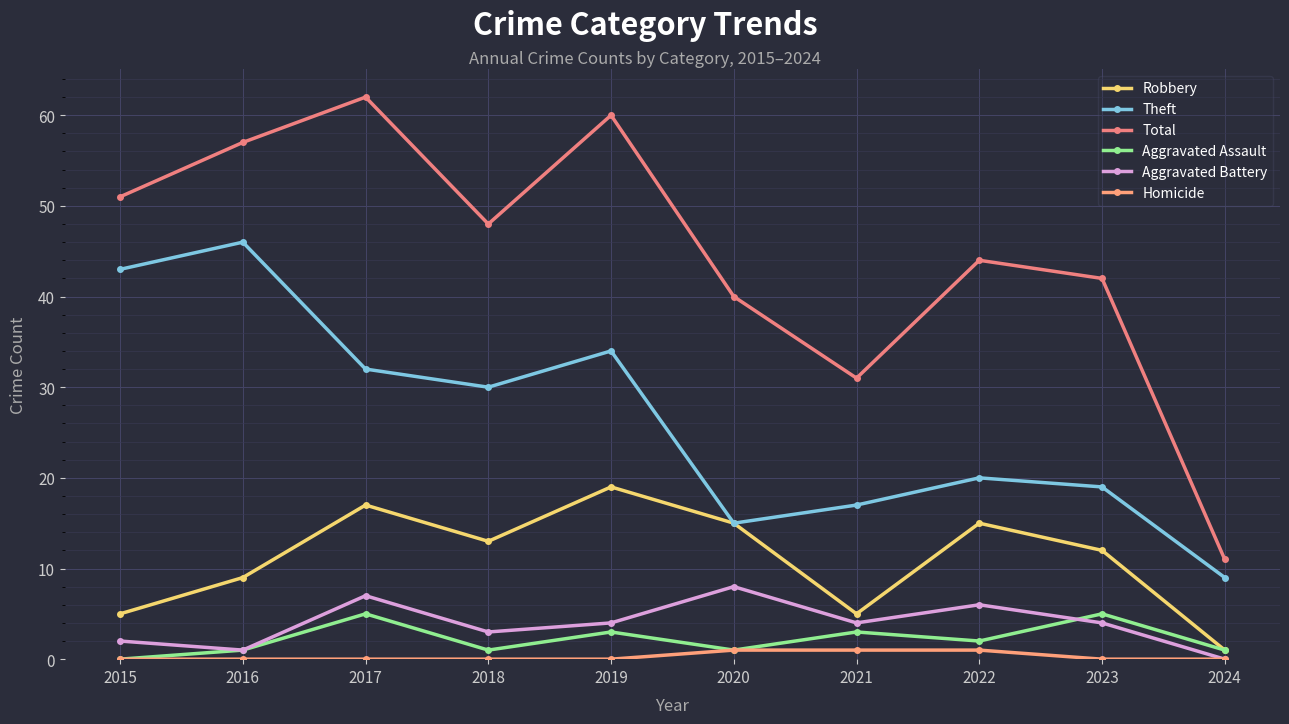

Reading right to left, extract all data points from this chart.

Robbery: 1	12	15	5	15	19	13	17	9	5
Theft: 9	19	20	17	15	34	30	32	46	43
Total: 11	42	44	31	40	60	48	62	57	51
Aggravated Assault: 1	5	2	3	1	3	1	5	1	0
Aggravated Battery: 0	4	6	4	8	4	3	7	1	2
Homicide: 0	0	1	1	1	0	0	0	0	0